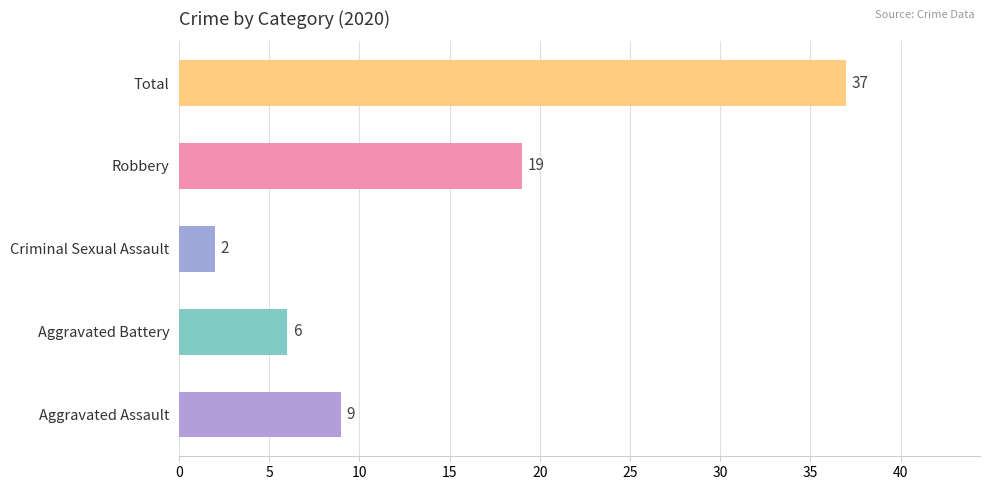

Which category has the lowest value across all series?

Criminal Sexual Assault